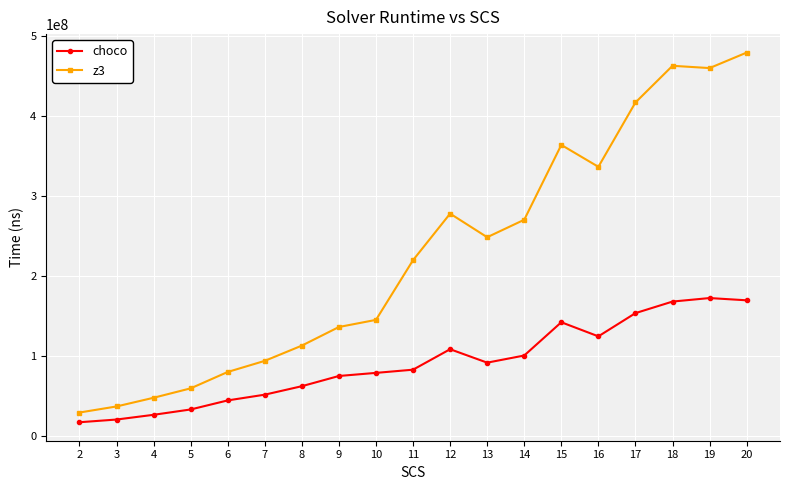

True or false: choco and z3 cross at least once.

False